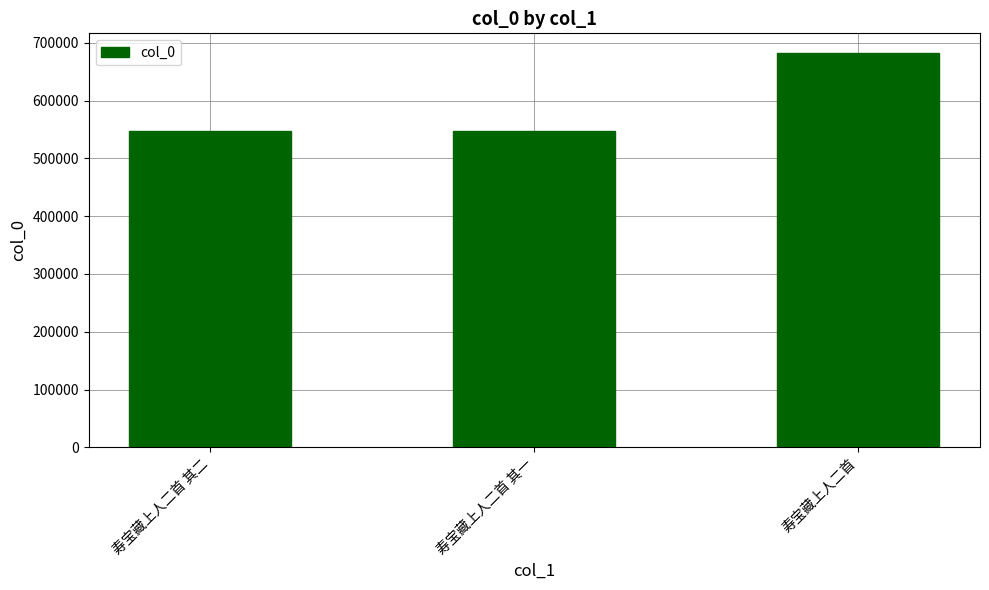

What is the maximum value shown in the chart?

682156